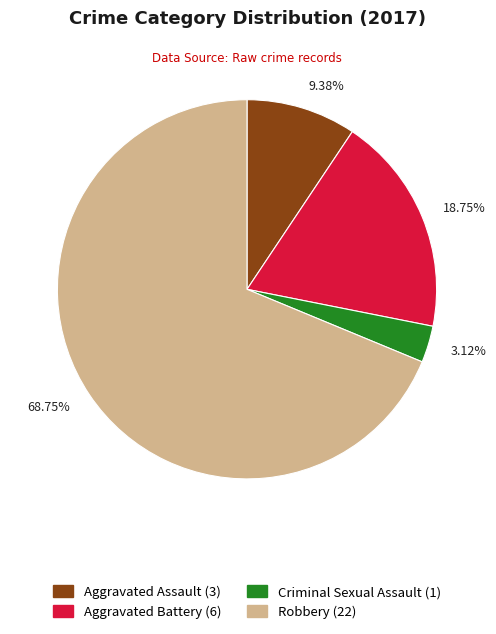

The Aggravated Battery slice represents 11% of the pie. True or false?

False